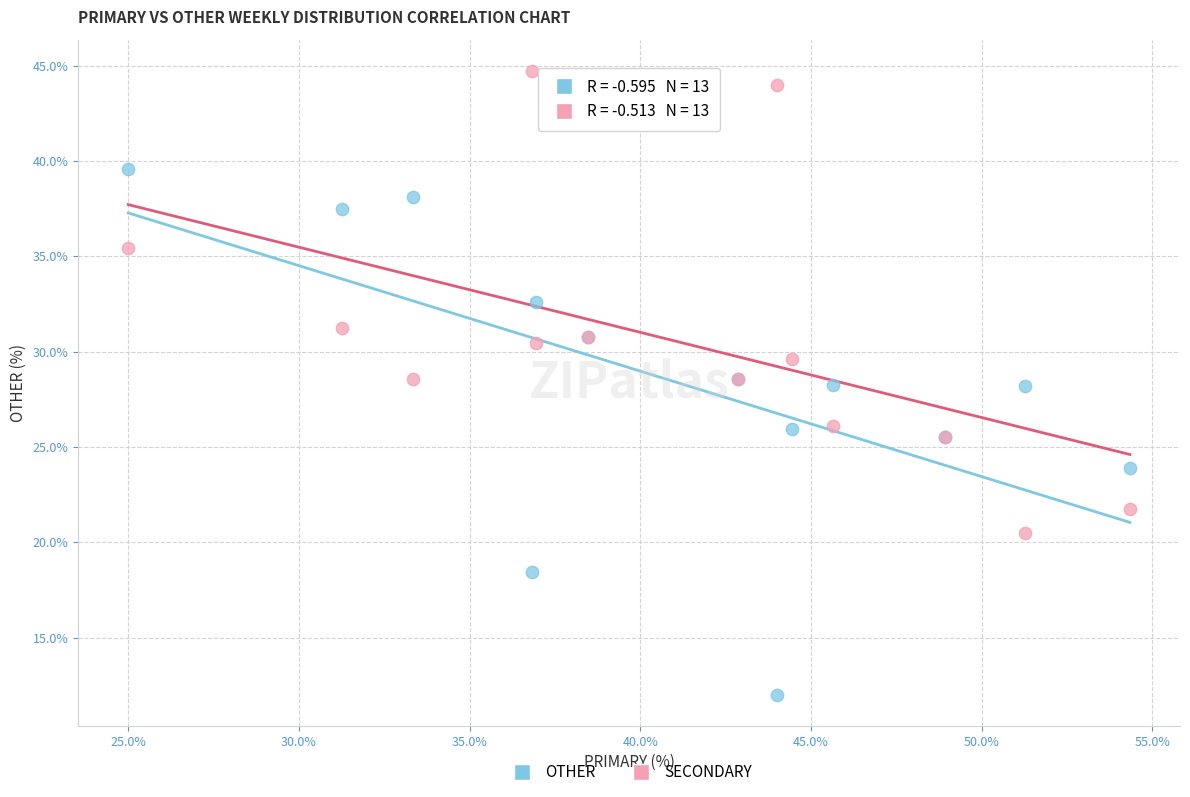

What are all the series names shown in the legend?

OTHER, SECONDARY